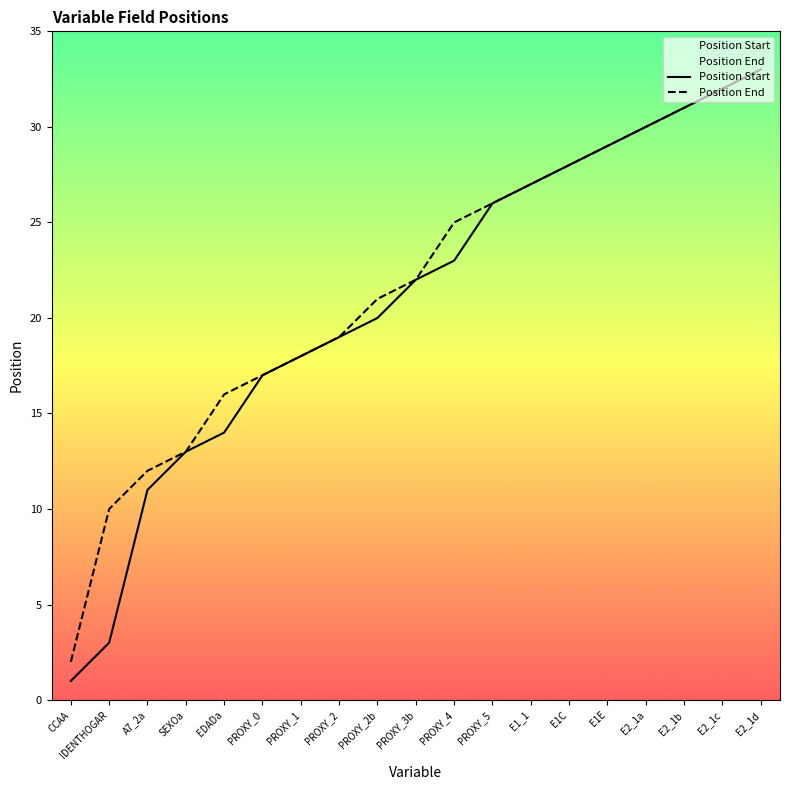

Rank the series at E2_1c from highest to lowest value.

Position Start, Position End